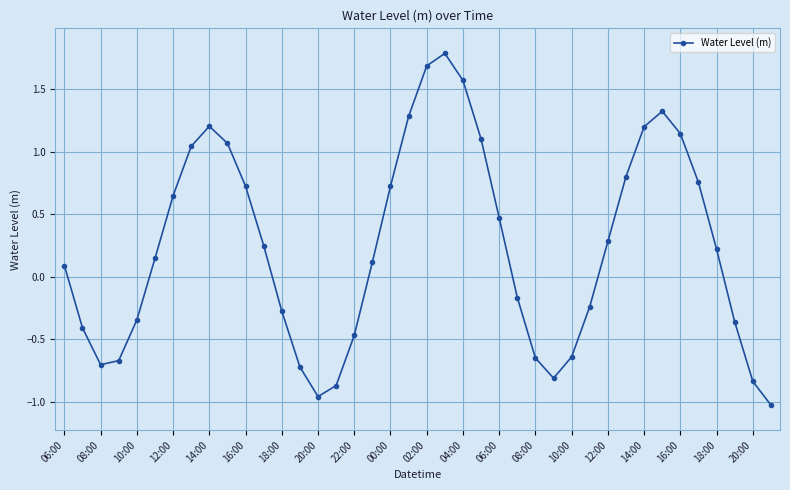

What is the greatest value displayed?

1.8